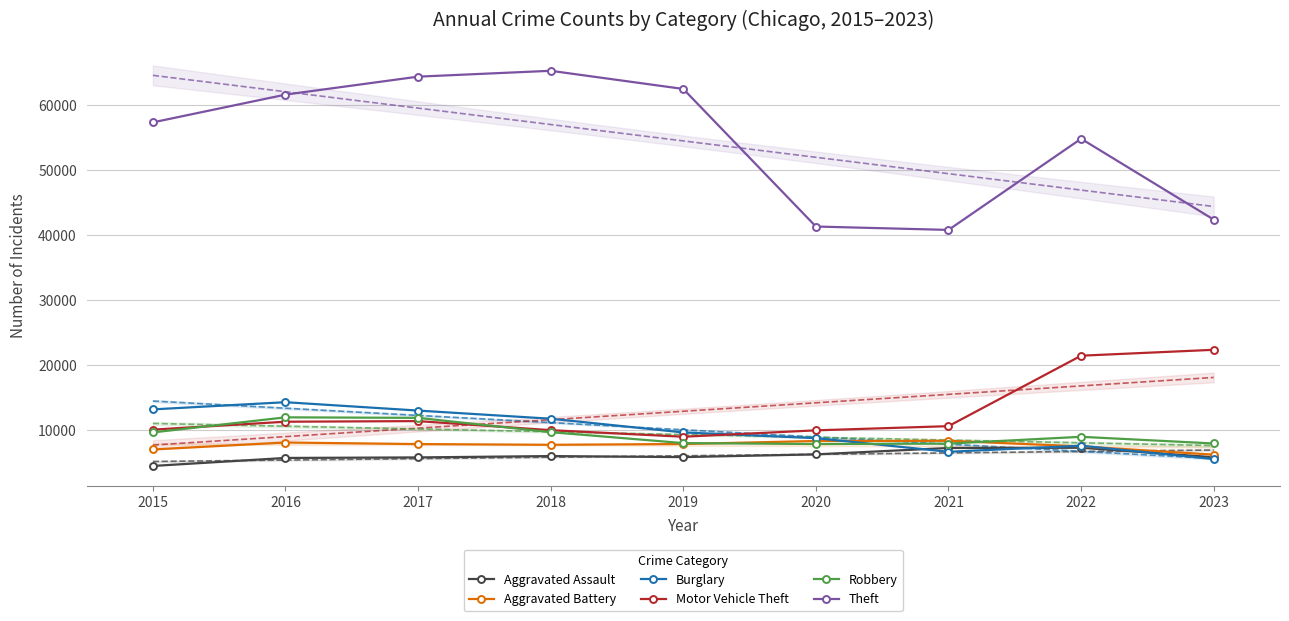

At which category is the sum across all series the highest?

2017